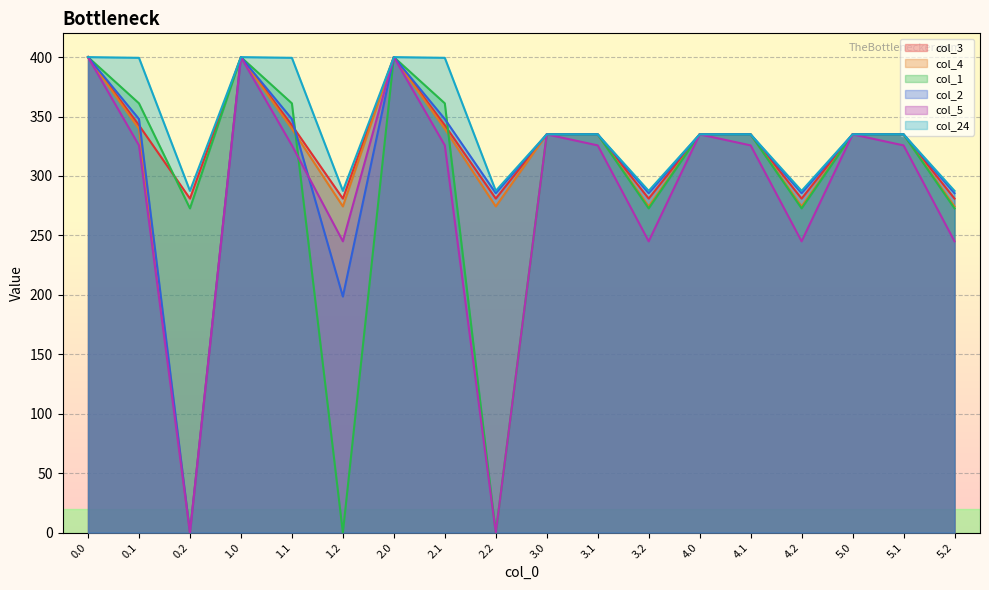

Which series ends up on top after the final intersection of col_1 and col_3?

col_3